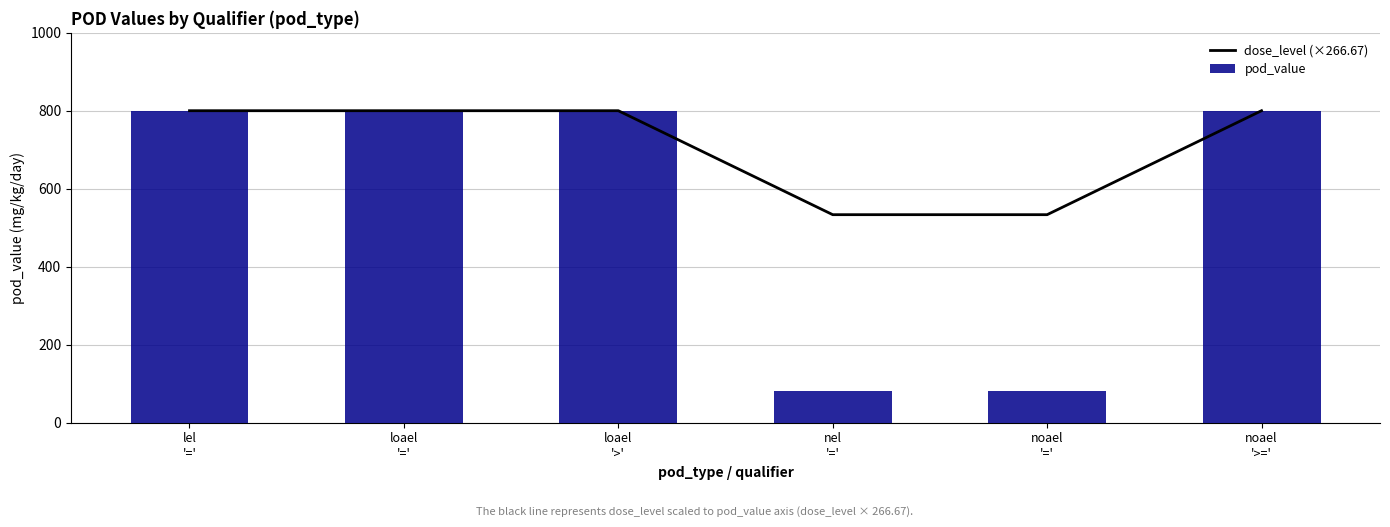

What is the average value of the dose_level (×266.67) series?

711.1